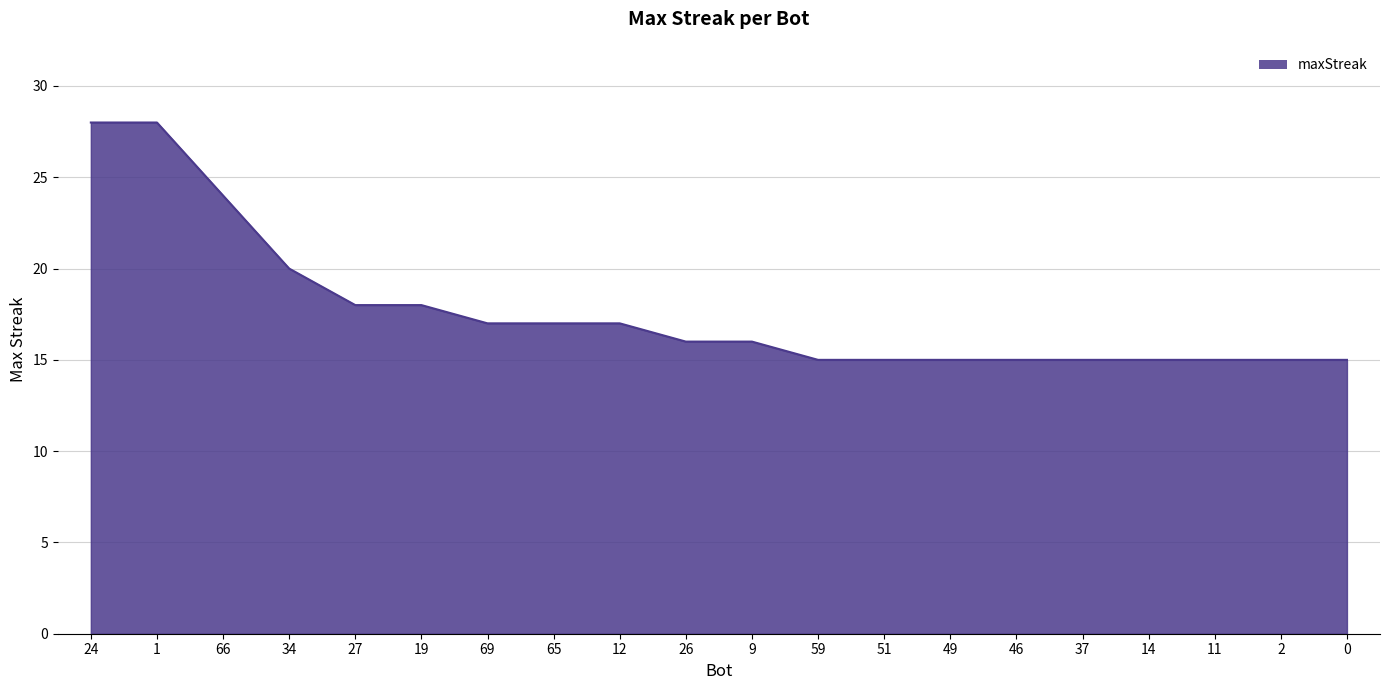

Reading left to right, extract all data points from this chart.

28	28	24	20	18	18	17	17	17	16	16	15	15	15	15	15	15	15	15	15